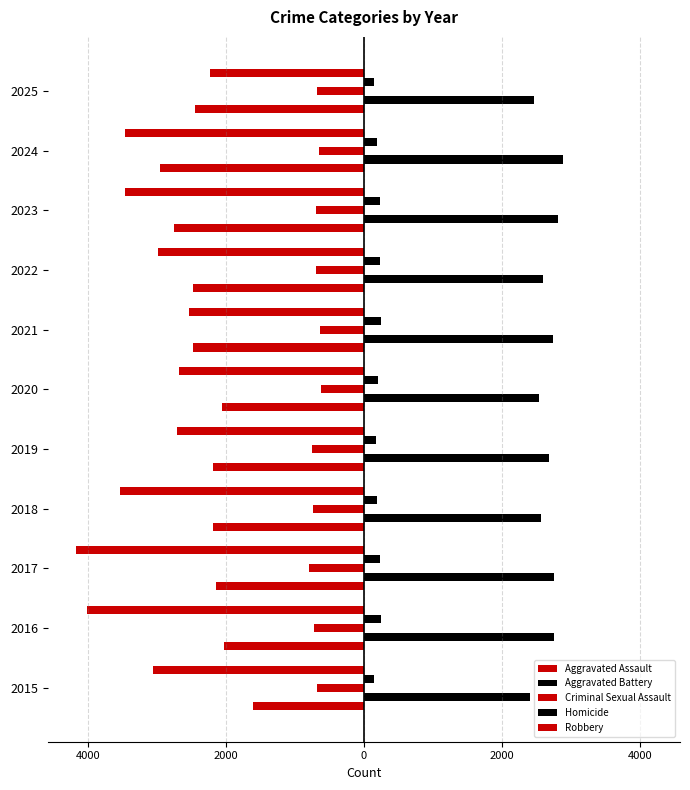

Are the bars grouped side by side (vs. stacked)?

Yes